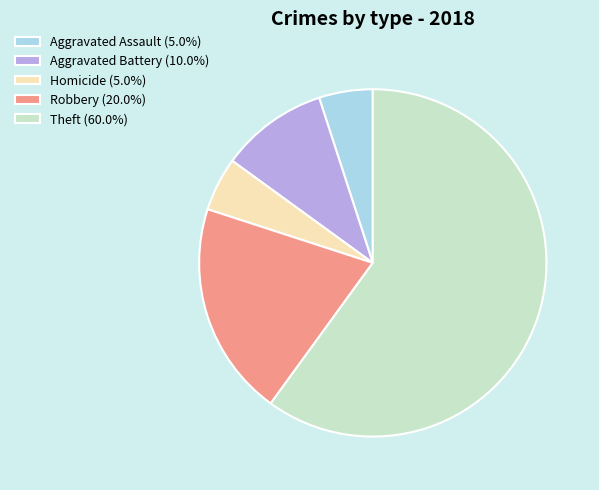

Approximately how many times larger is the value at Theft (60.0%) compared to Homicide (5.0%)?

12.0